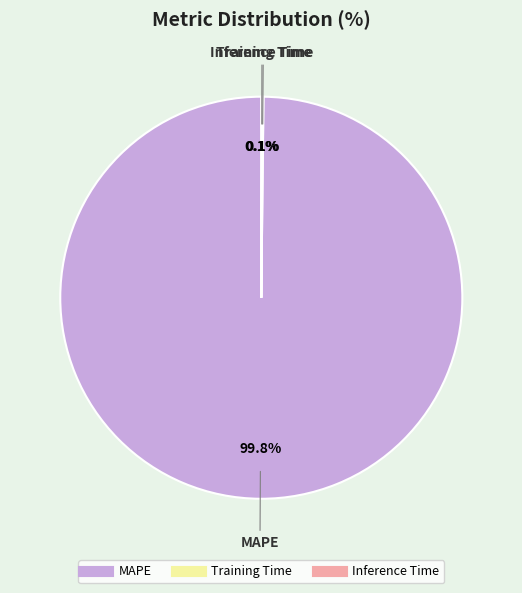

How much of the chart is everything except MAPE?

0.2%